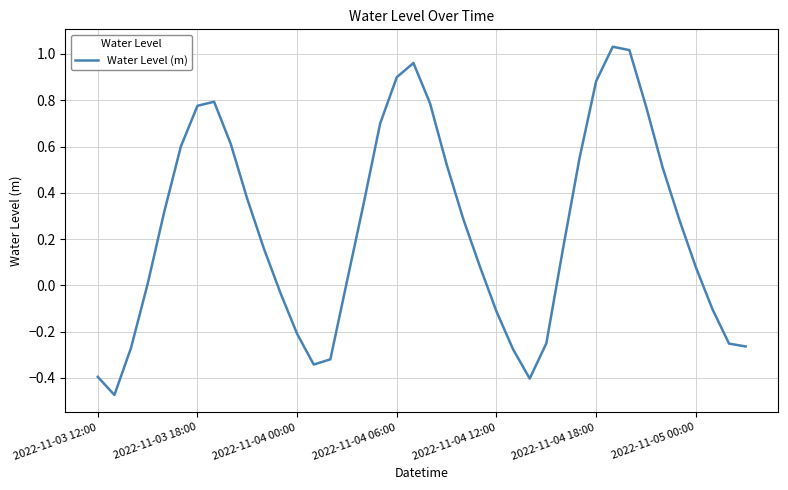

How many distinct data groups are displayed?

1